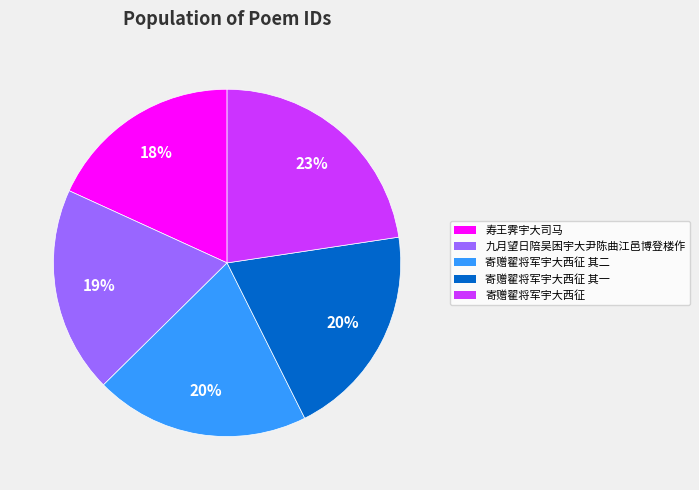

Between 寿王霁宇大司马 and 九月望日陪吴困宇大尹陈曲江邑博登楼作, which is larger?

九月望日陪吴困宇大尹陈曲江邑博登楼作